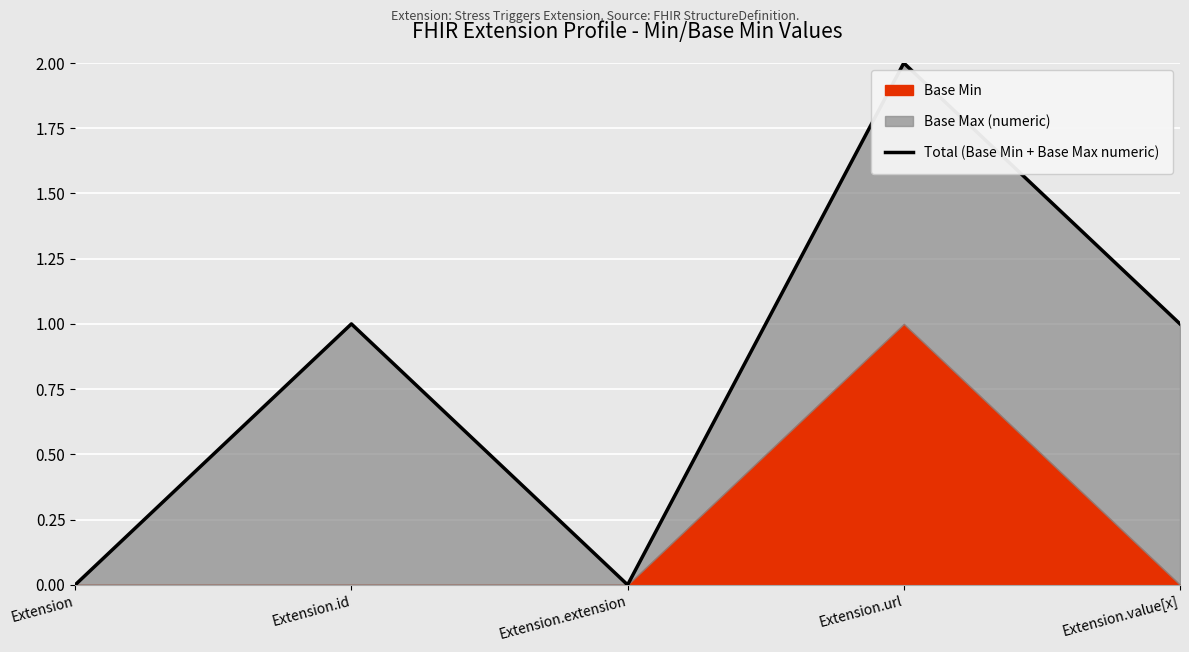

List the labels in order of value, largest first.

Extension.url, Extension.id, Extension.value[x], Extension, Extension.extension